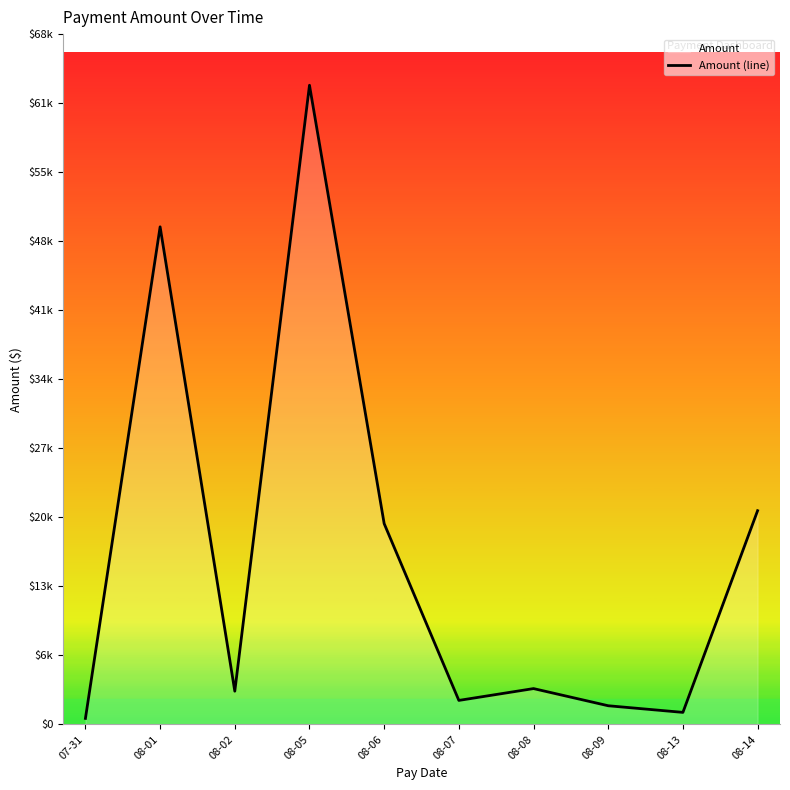

Is it true that the value at 08-14 is 21306.3?

True